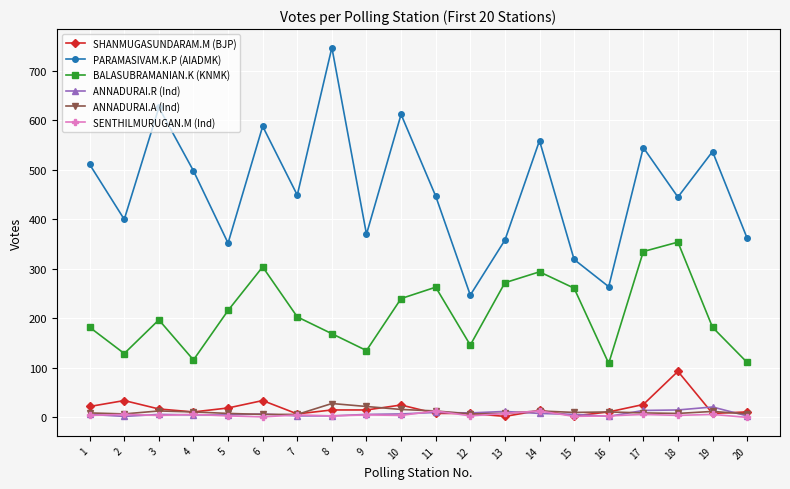

At how many categories does at least one series exceed 210?

20